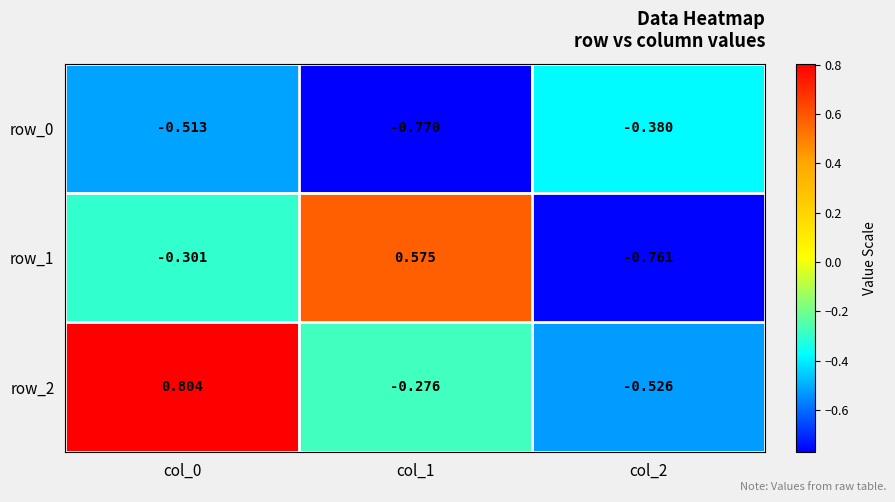

The value of row_0 at col_1 is -1.2. True or false?

False